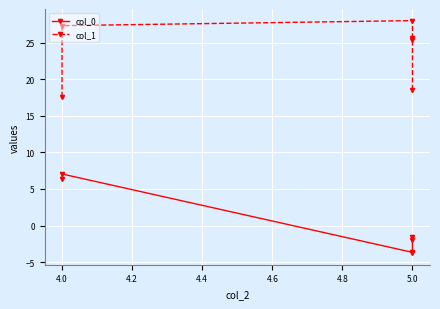

What is the minimum value shown in the chart?

-3.8